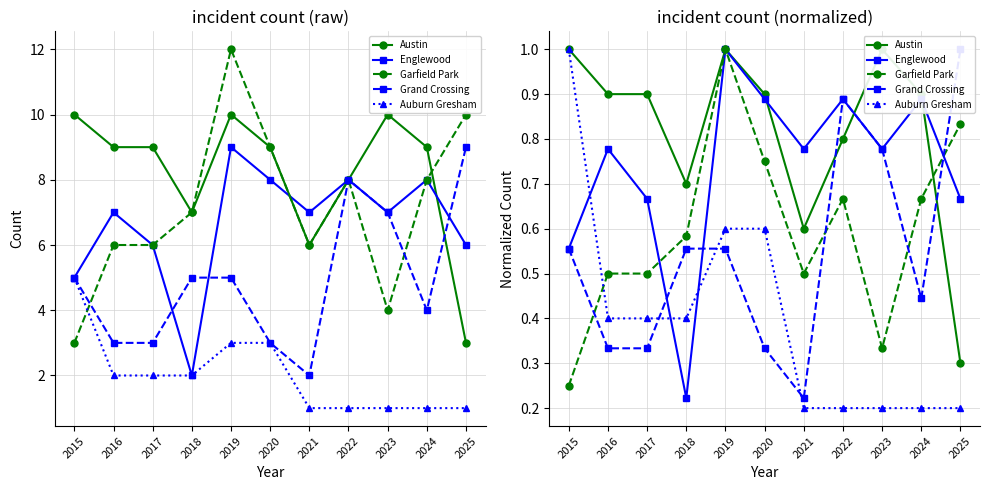

The Auburn Gresham series shows 0.2 at 2025. True or false?

True